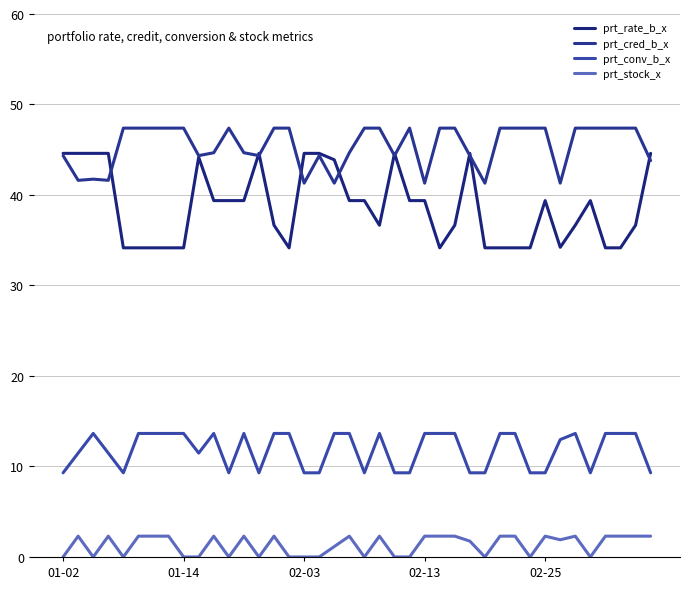

How many lines are shown in the chart?

4